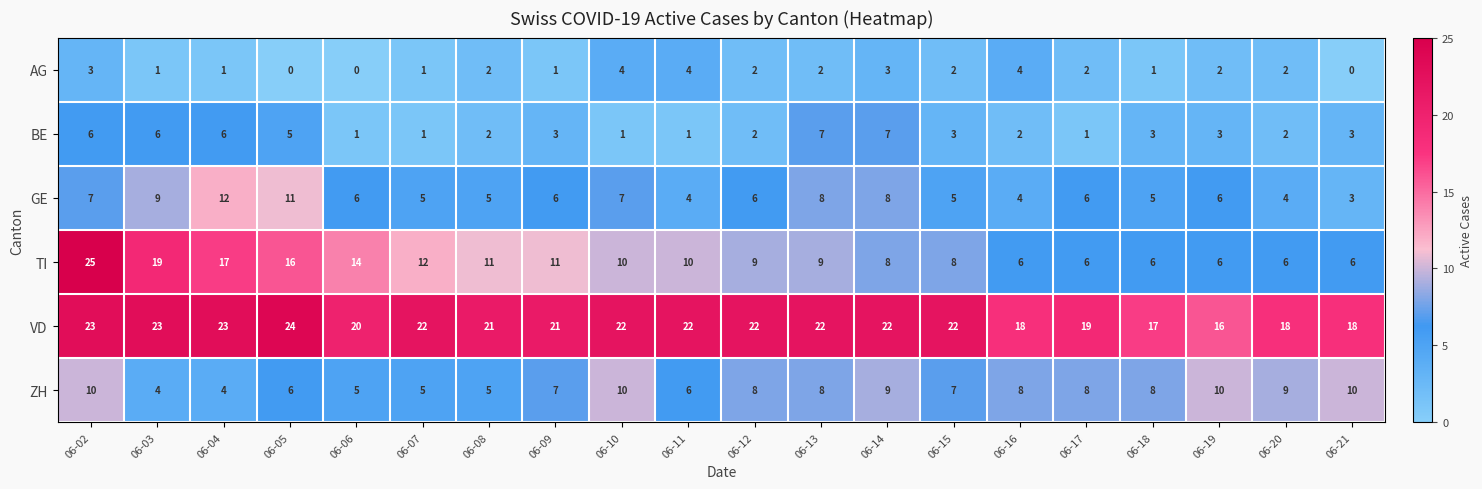

How many distinct data groups are displayed?

6